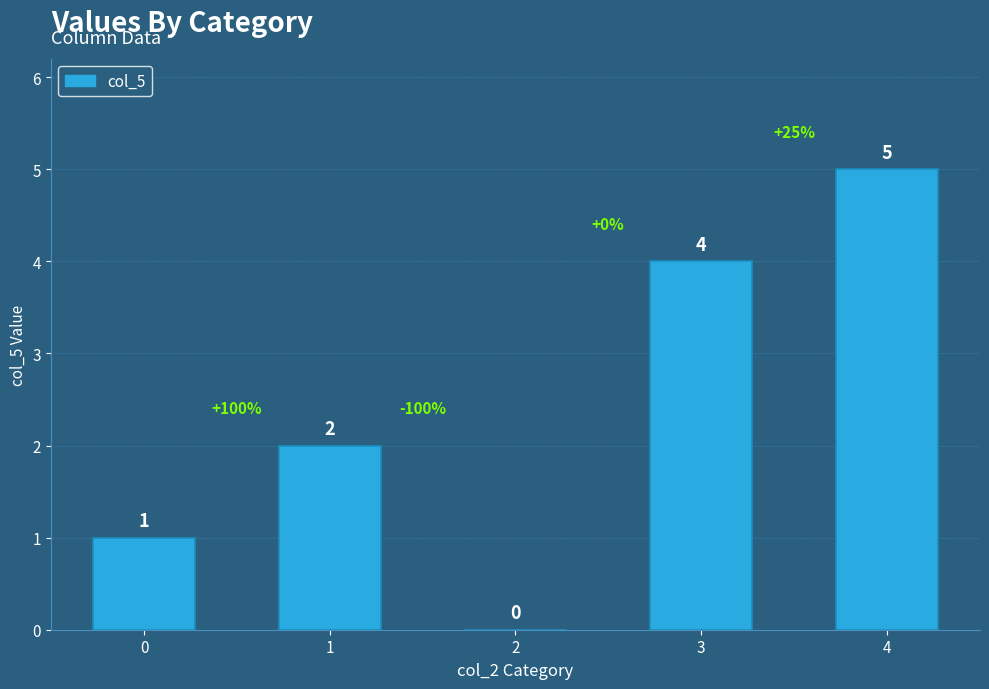

What is the average value?

2